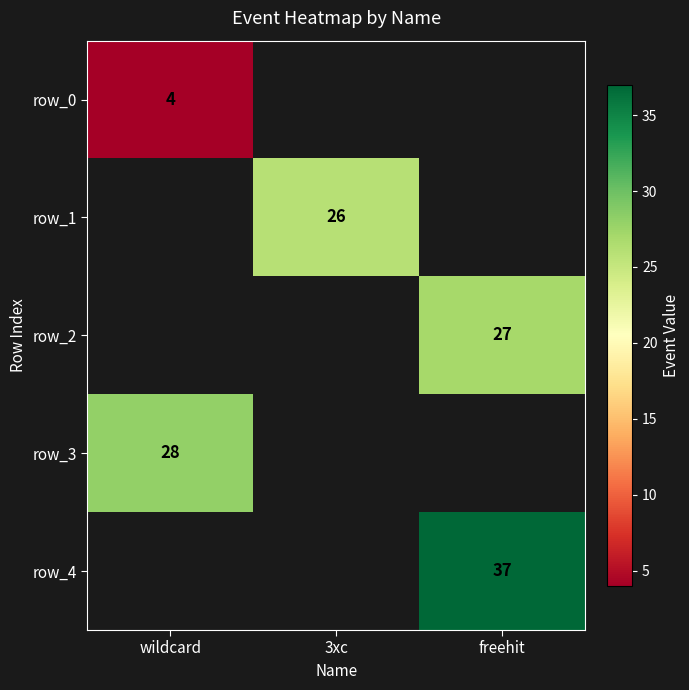

How many values in row_1 are above zero?

1